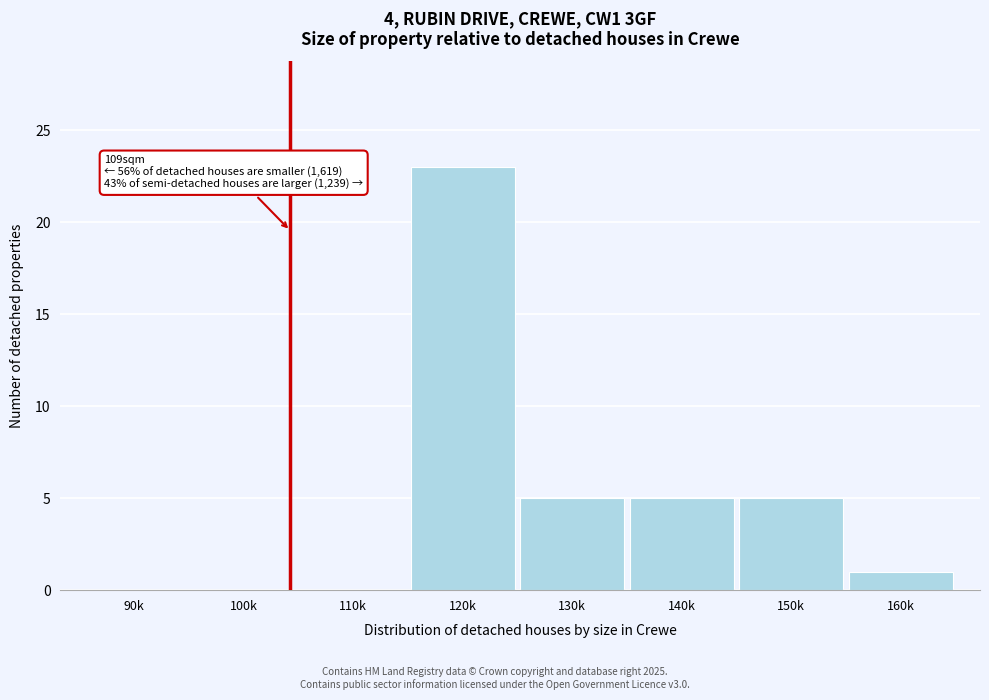

Reading left to right, what are all the values shown in this chart?

90k=0	100k=0	110k=0	120k=23	130k=5	140k=5	150k=5	160k=1